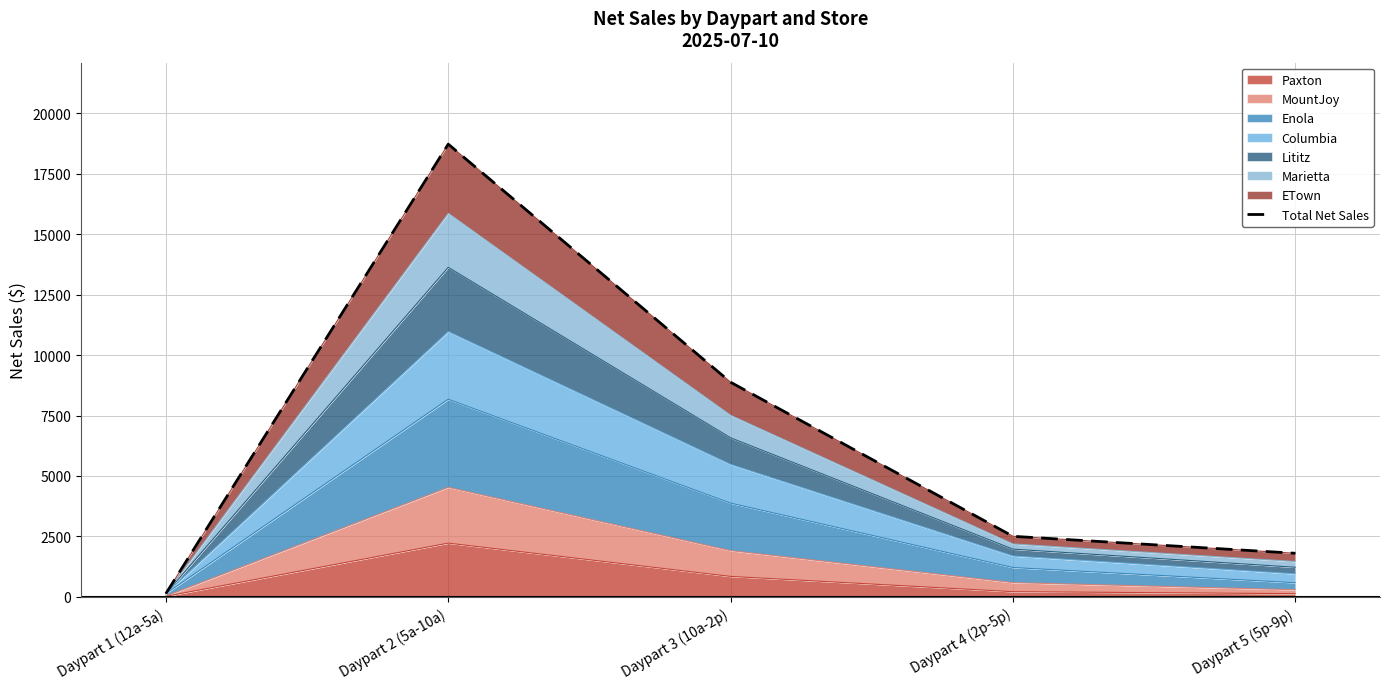

Between Daypart 5 (5p-9p) and Daypart 1 (12a-5a), which is larger?

Daypart 5 (5p-9p)